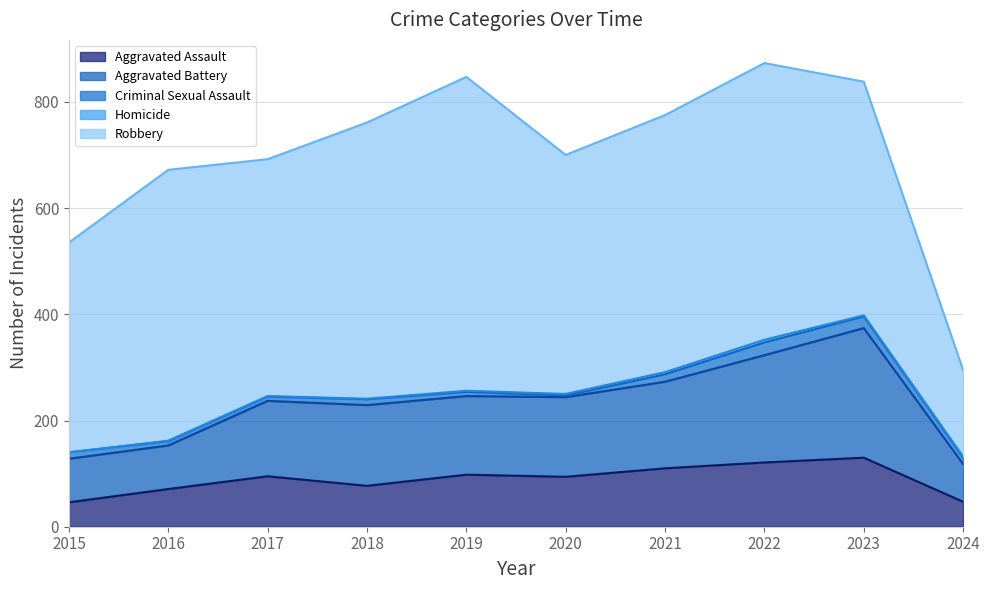

How many values in the Aggravated Battery series exceed 150?

4